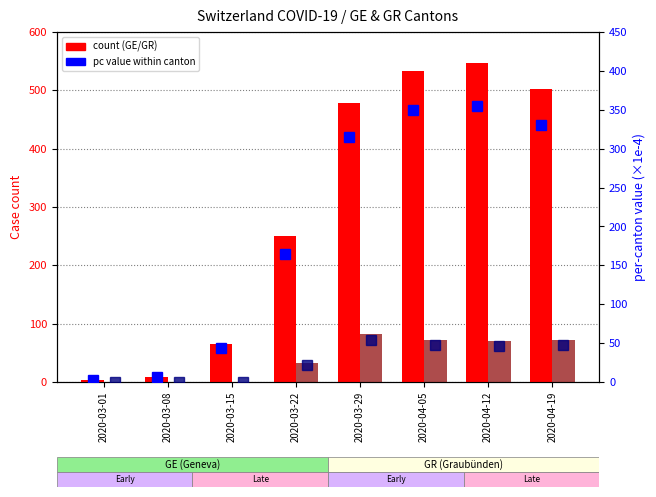

What is the label of the 1st bar from the left?

2020-03-01